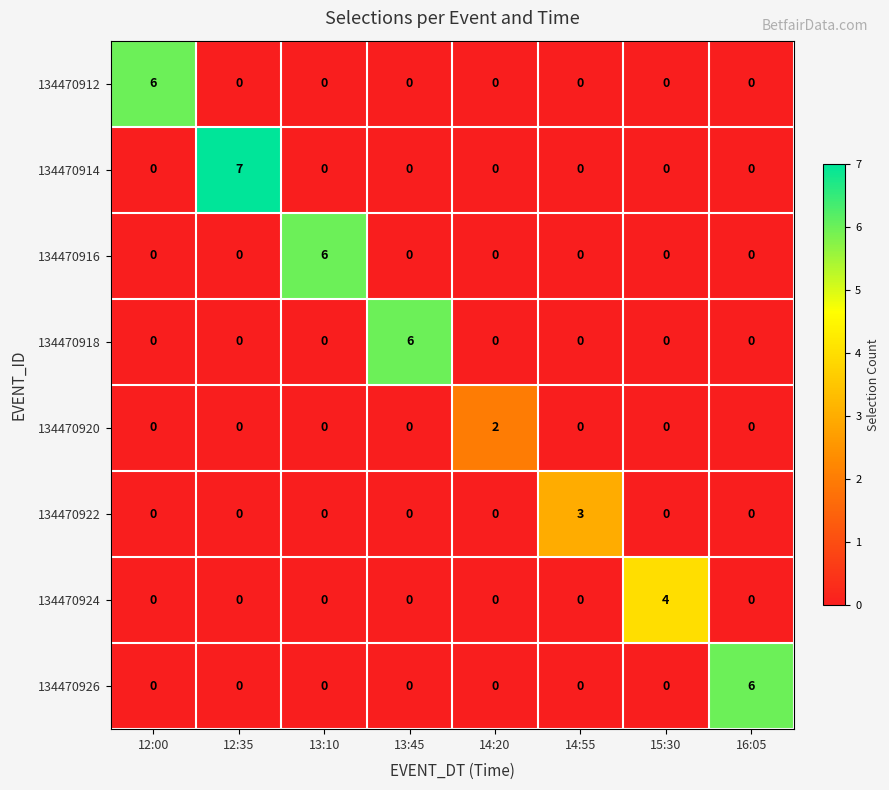

What is the total value across all series at 16:05?

6